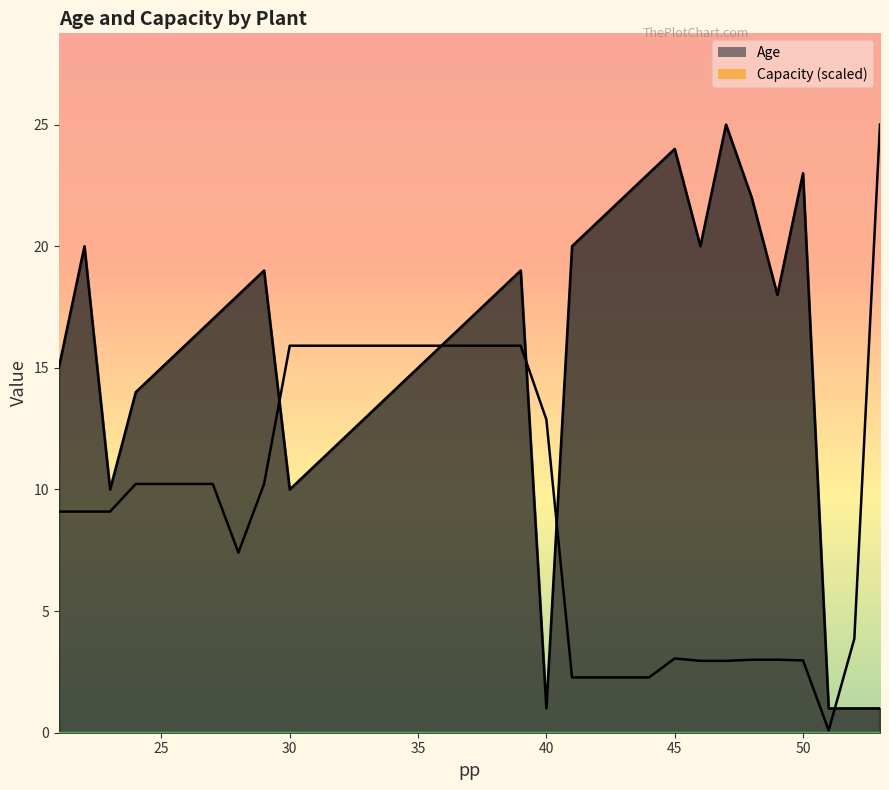

What value does the Capacity series have at 43?

2.3